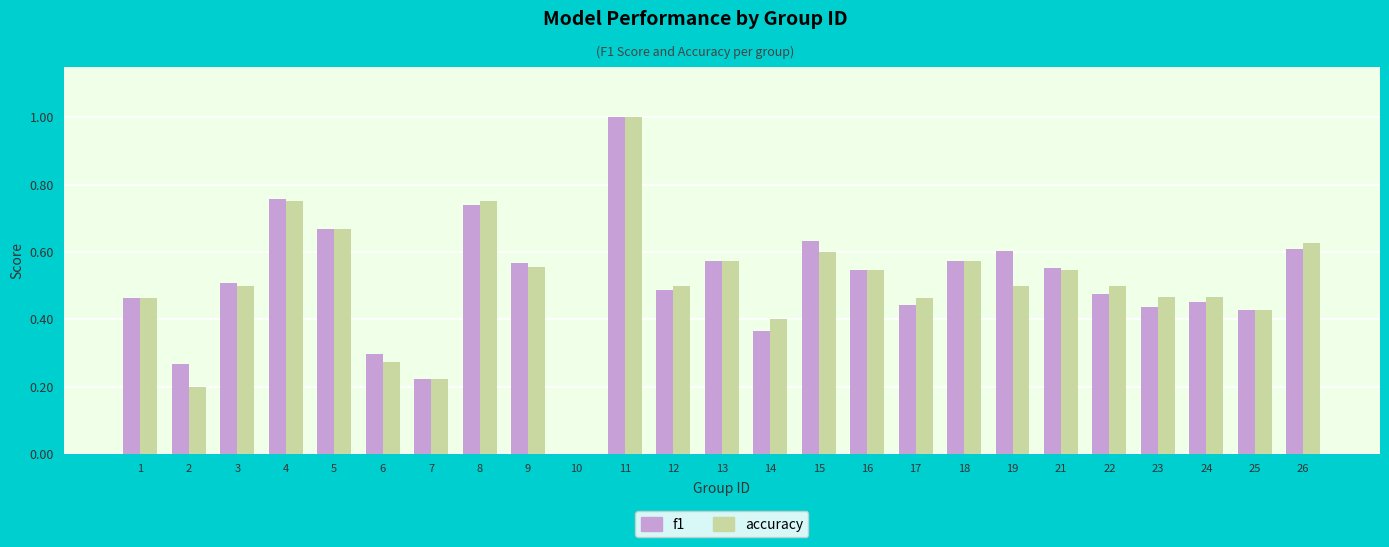

How many data points in accuracy are above 0?

24